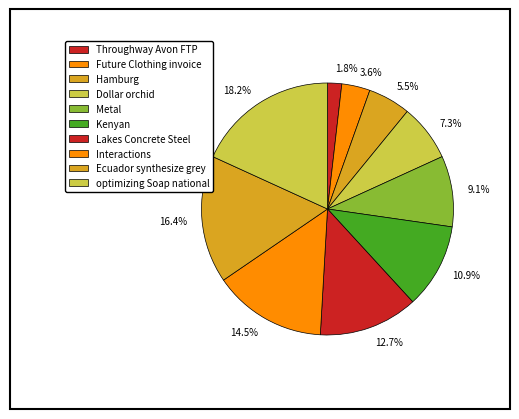

What is the largest slice in the pie chart?

optimizing Soap national